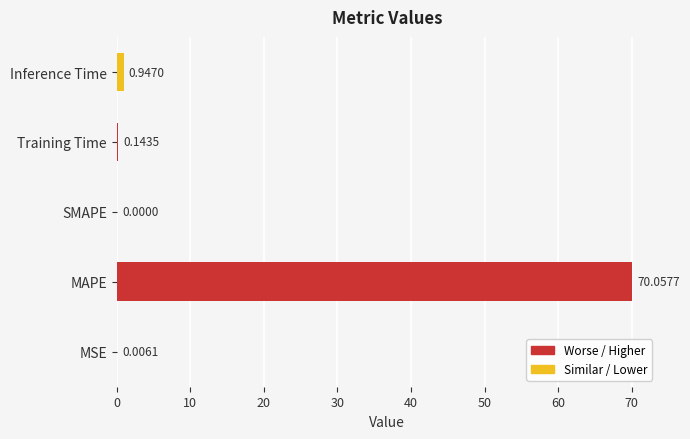

What is the sum of all values?

71.2